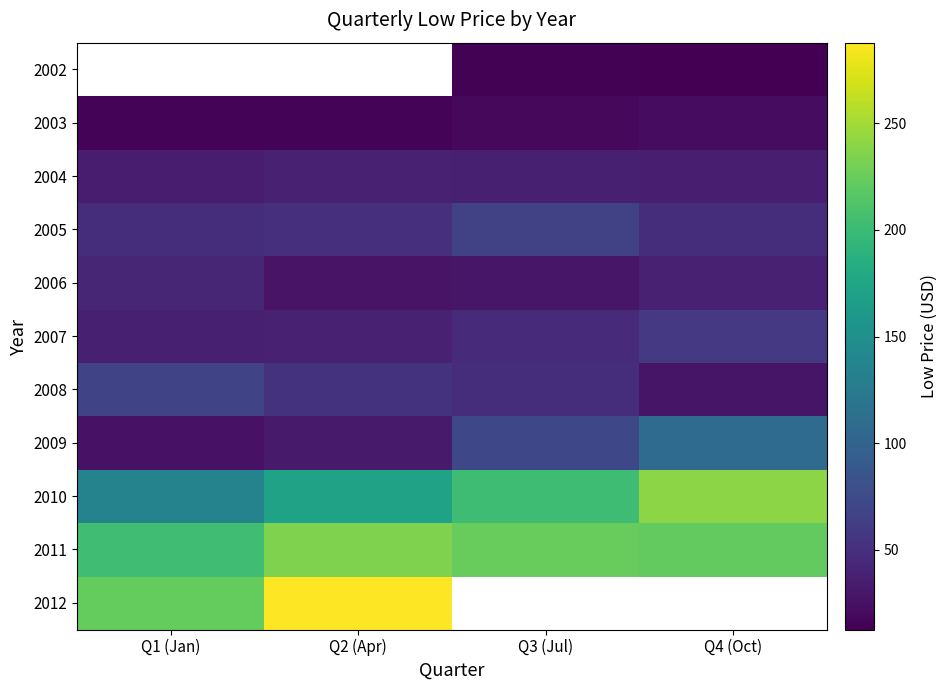

Which series changed the most between Q1 (Jan) and Q3 (Jul)?

2010